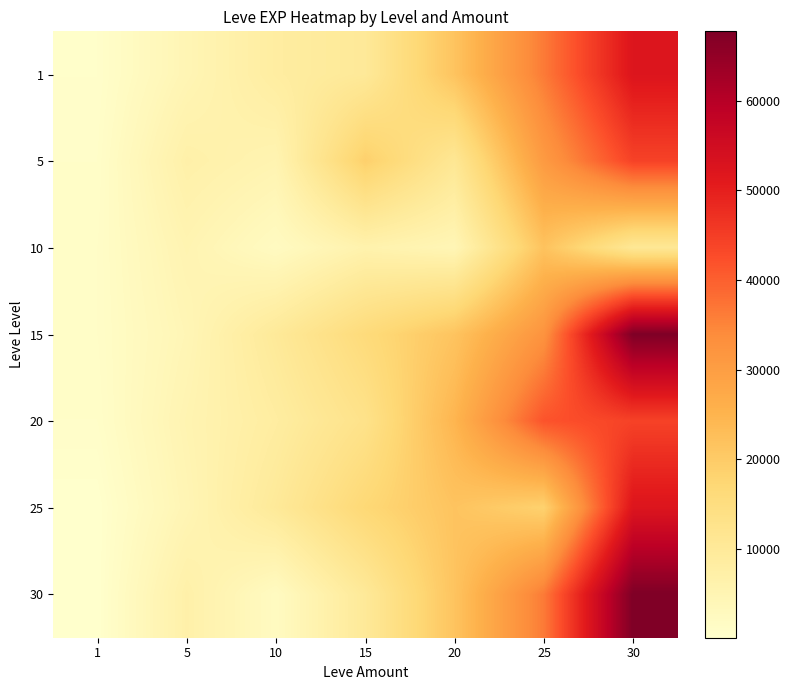

What is the greatest value displayed?

67730